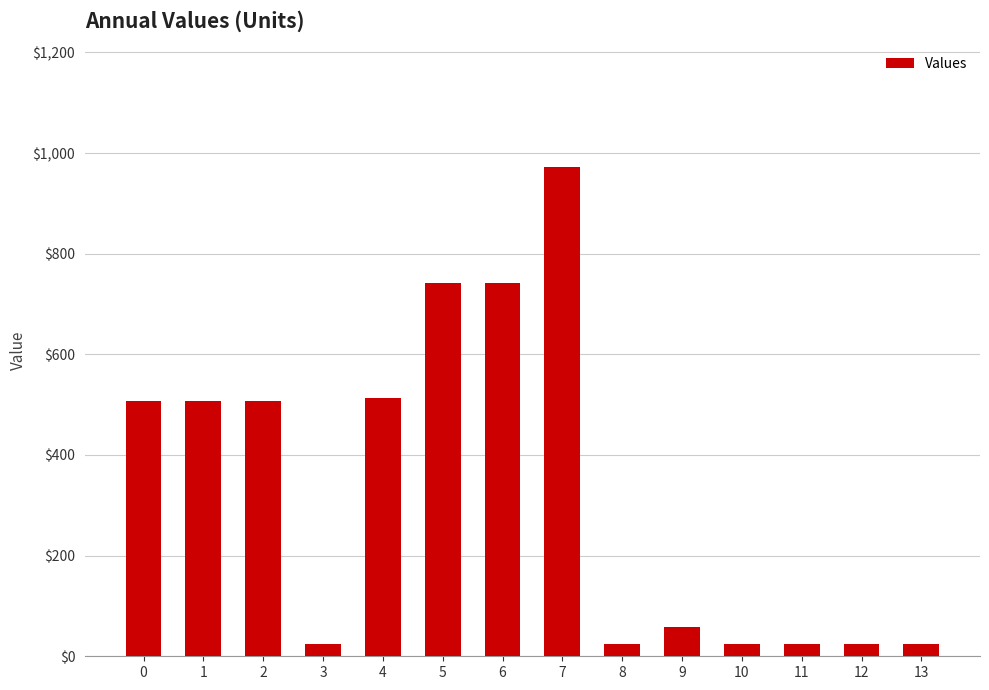

How many series are shown in this chart?

1